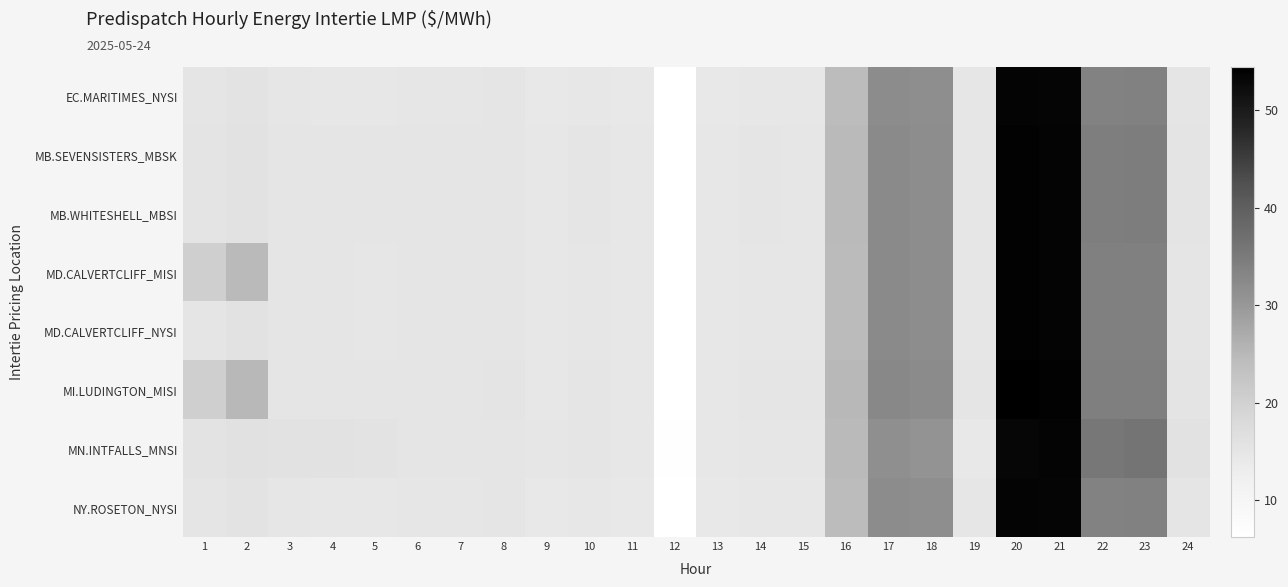

Which series changed the most between 18 and 20?

MN.INTFALLS_MNSI